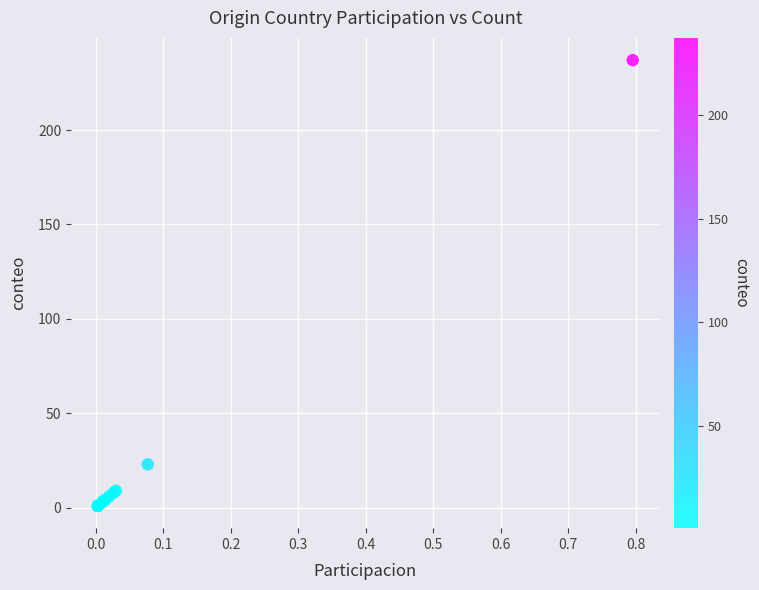

What Y value in the scatter plot is closest to 119?

23